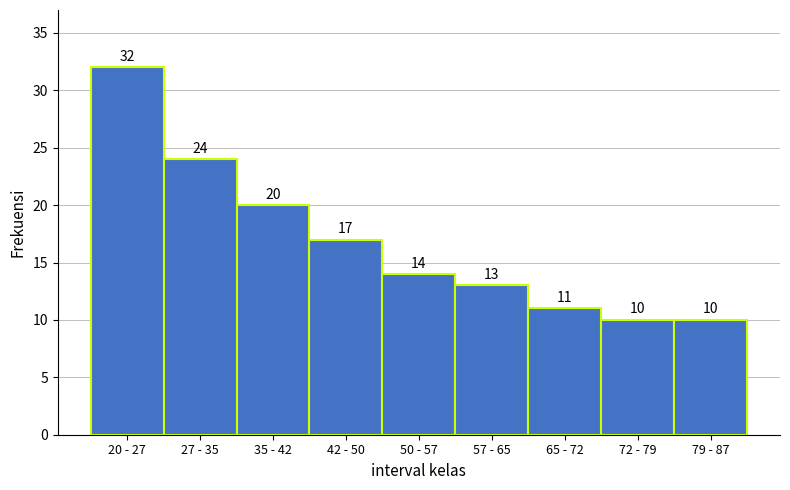

Reading left to right, list all the values displayed in this chart.

20 - 27=32	27 - 35=24	35 - 42=20	42 - 50=17	50 - 57=14	57 - 65=13	65 - 72=11	72 - 79=10	79 - 87=10